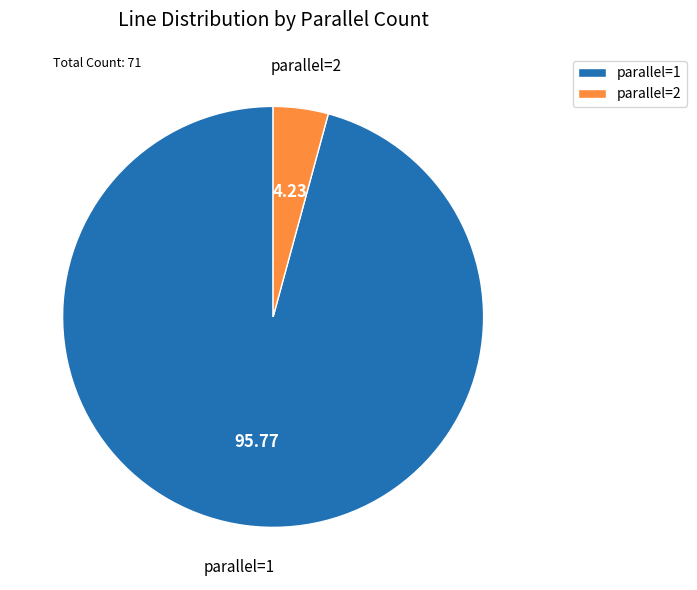

Approximately how many times larger is the value at parallel=1 compared to parallel=2?

22.7